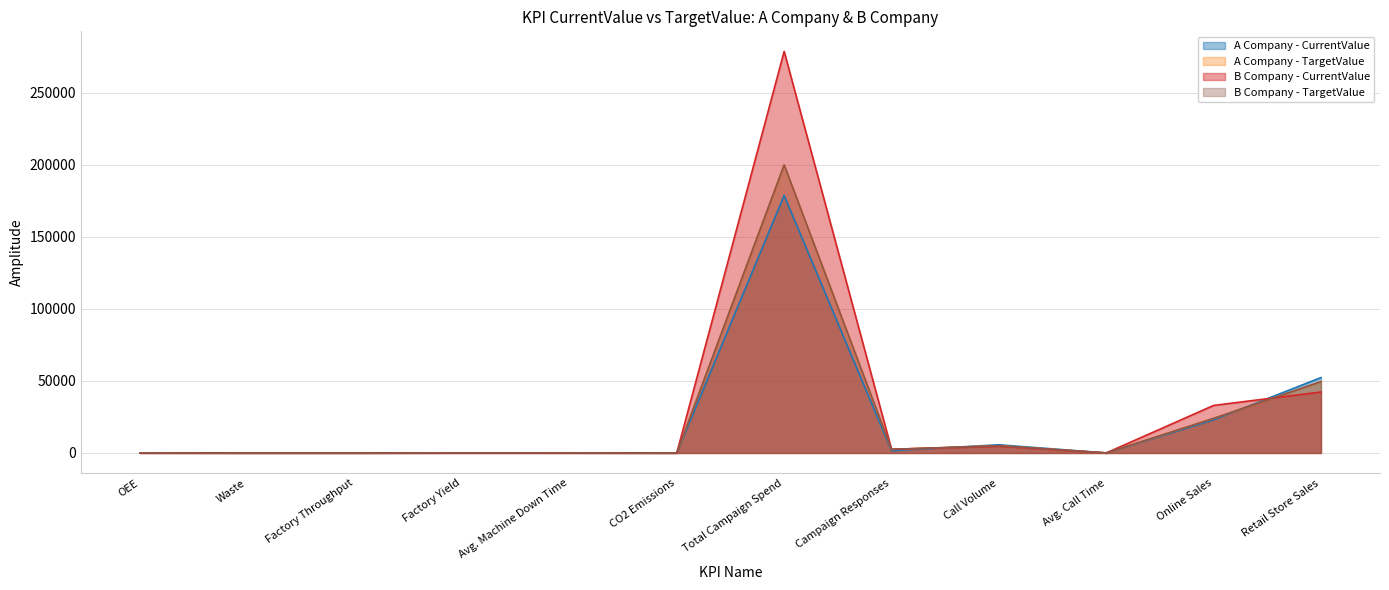

True or false: B Company - TargetValue has more than 0 points higher than both neighbors.

True